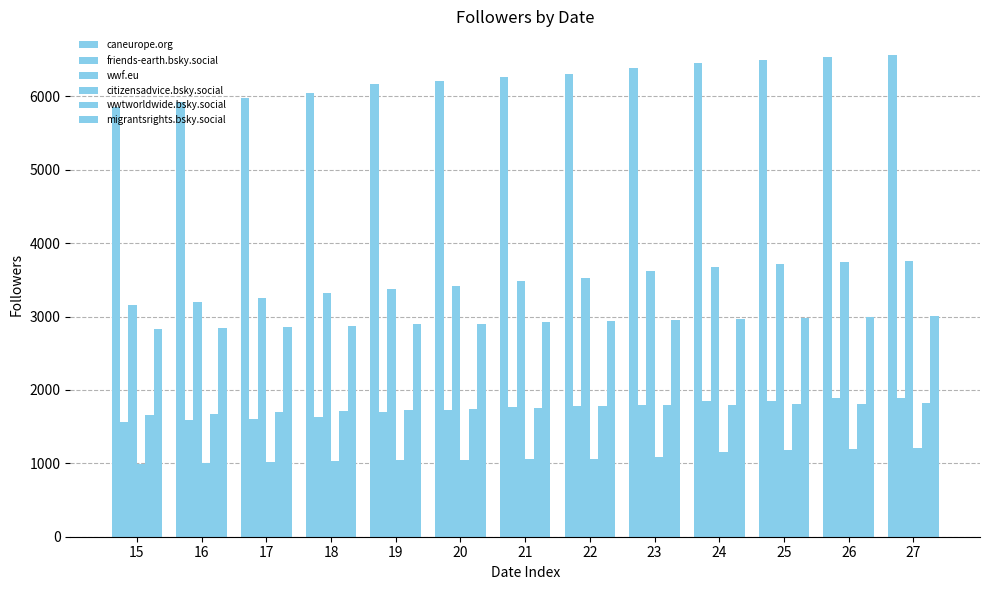

What is the sum of all wwf.eu values?

45246